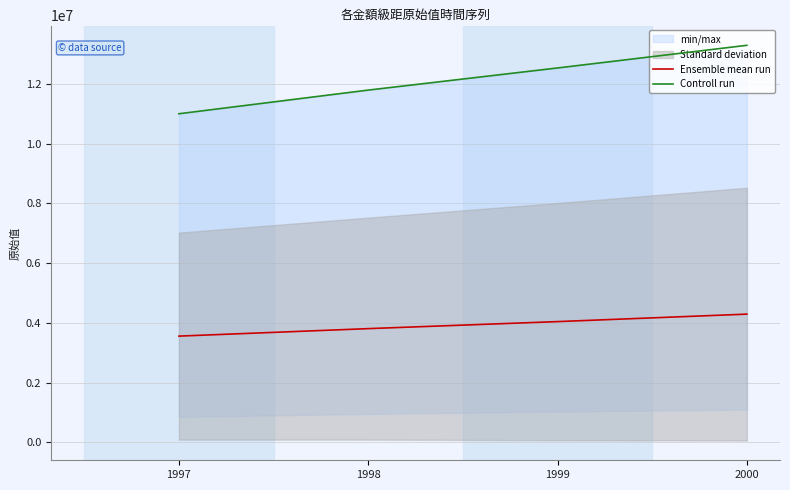

At which category does the chart reach its minimum across all series?

1997